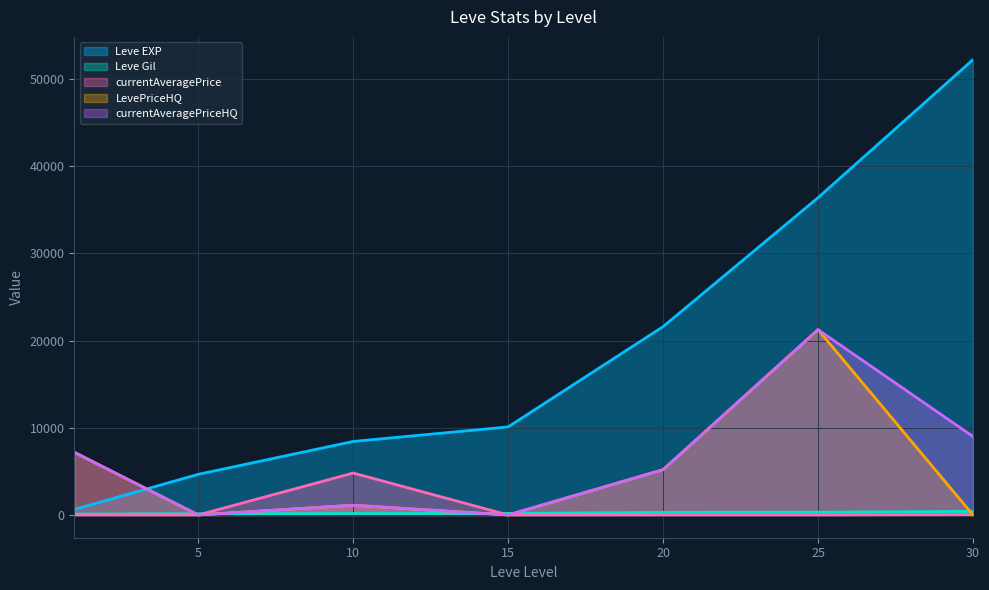

What is the total value across all series at 30?

61661.5